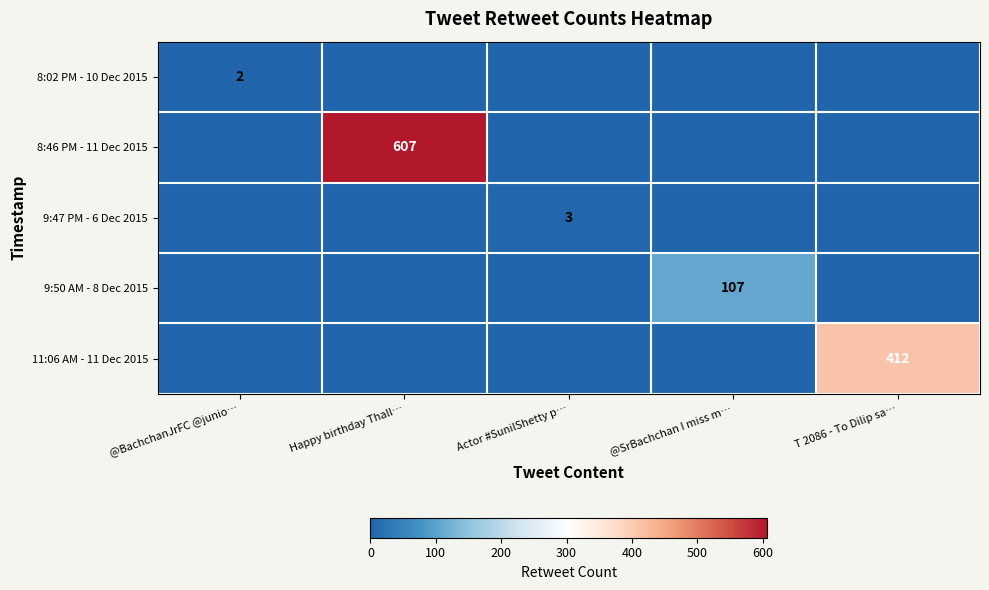

The value of 9:50 AM - 8 Dec 2015 at @SrBachchan I miss m… is 142. True or false?

False